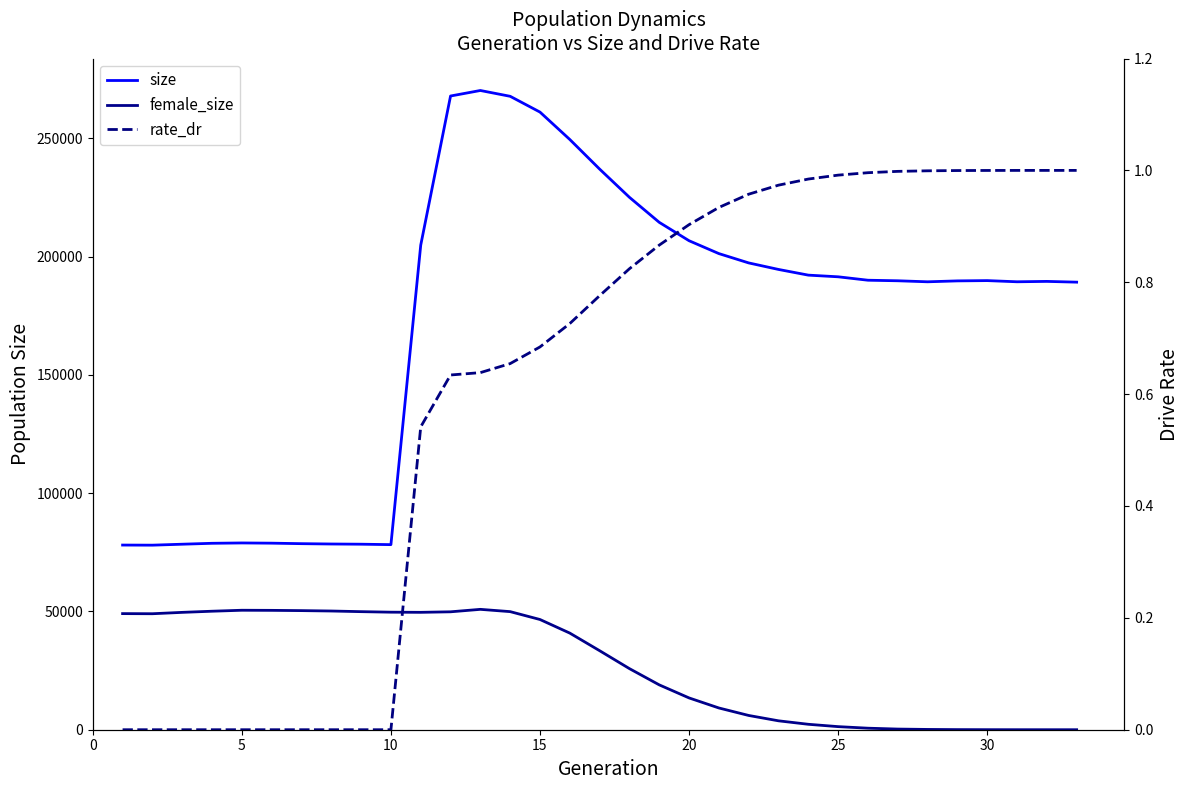

At 15, list the series in order from smallest to largest.

rate_dr, female_size, size